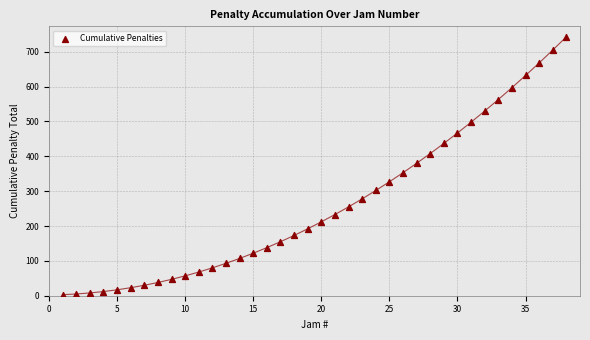

What is the range of Y values (max minus min)?

740